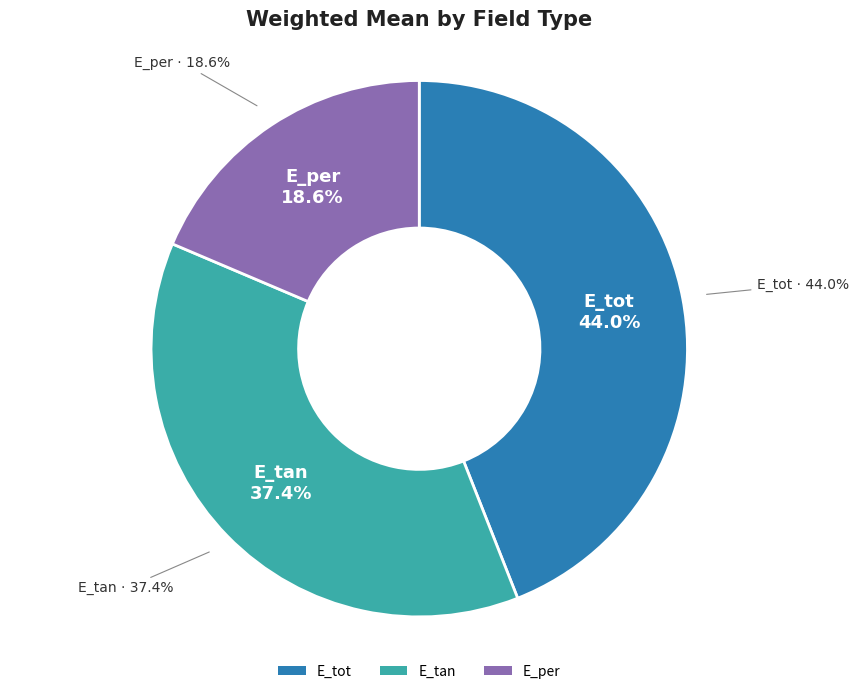

Is it true that E_tan is 37% of the pie?

True